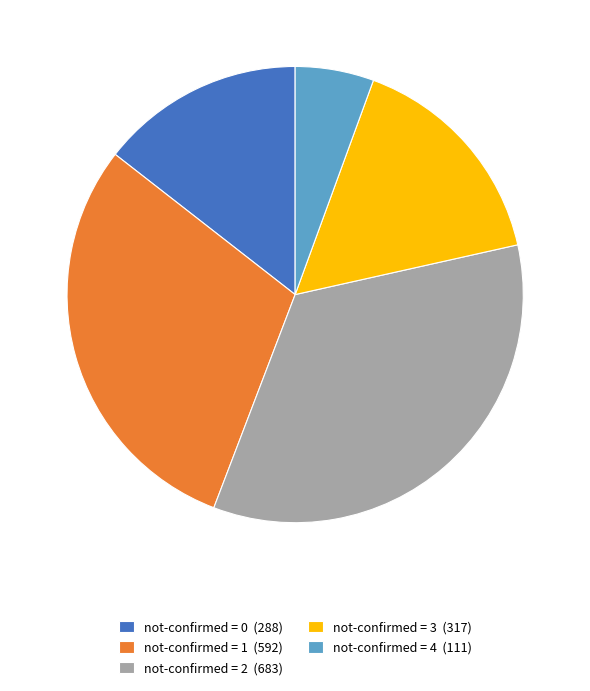

Rank the categories by value from lowest to highest.

not-confirmed = 4 (111), not-confirmed = 0 (288), not-confirmed = 3 (317), not-confirmed = 1 (592), not-confirmed = 2 (683)